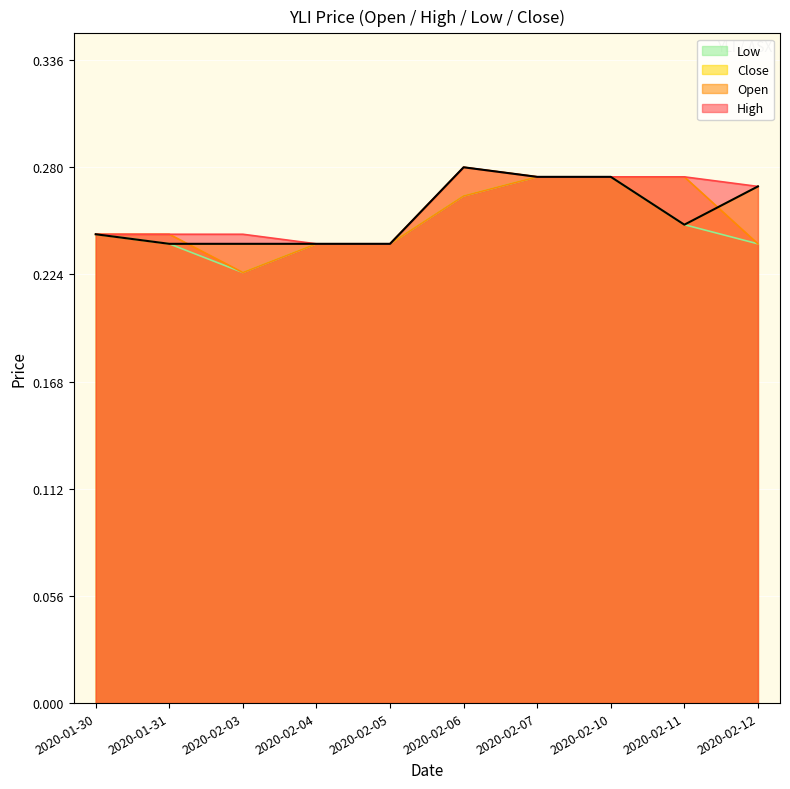

At which category is the sum across all series the highest?

2020-02-07